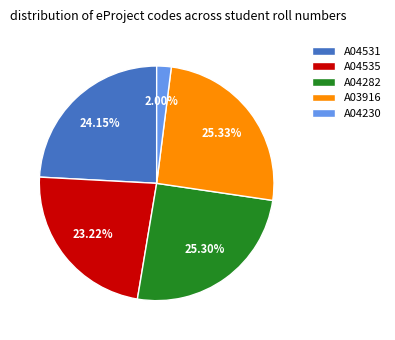

Which has a higher value, A03916 or A04531?

A03916